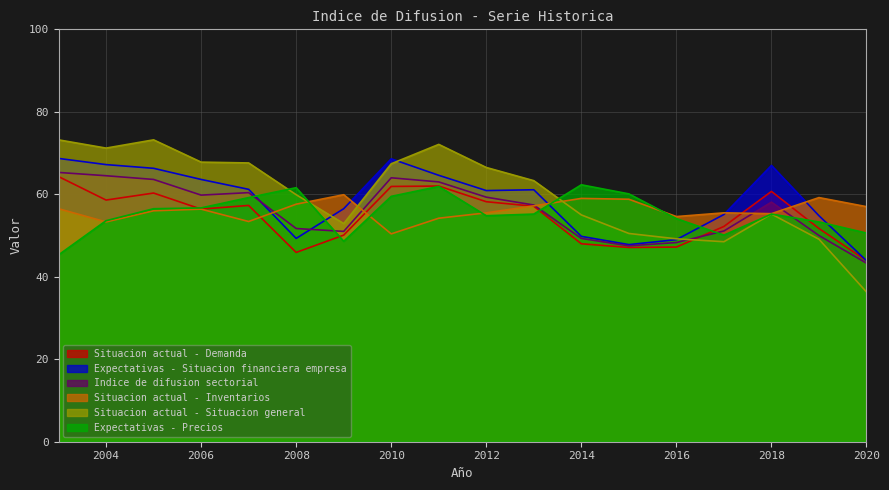

How many lines are shown in the chart?

6